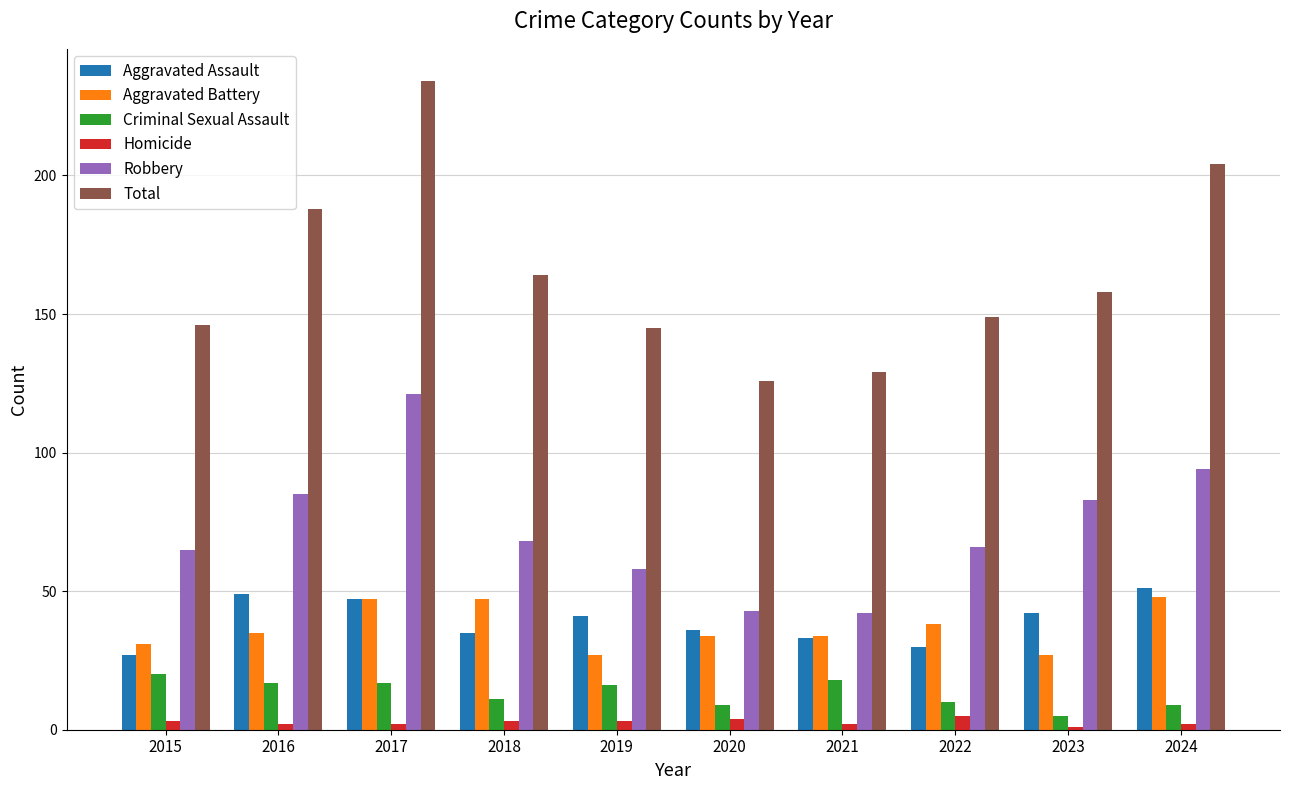

Is the value of Homicide at 2019 greater than the value of Total at 2016?

No